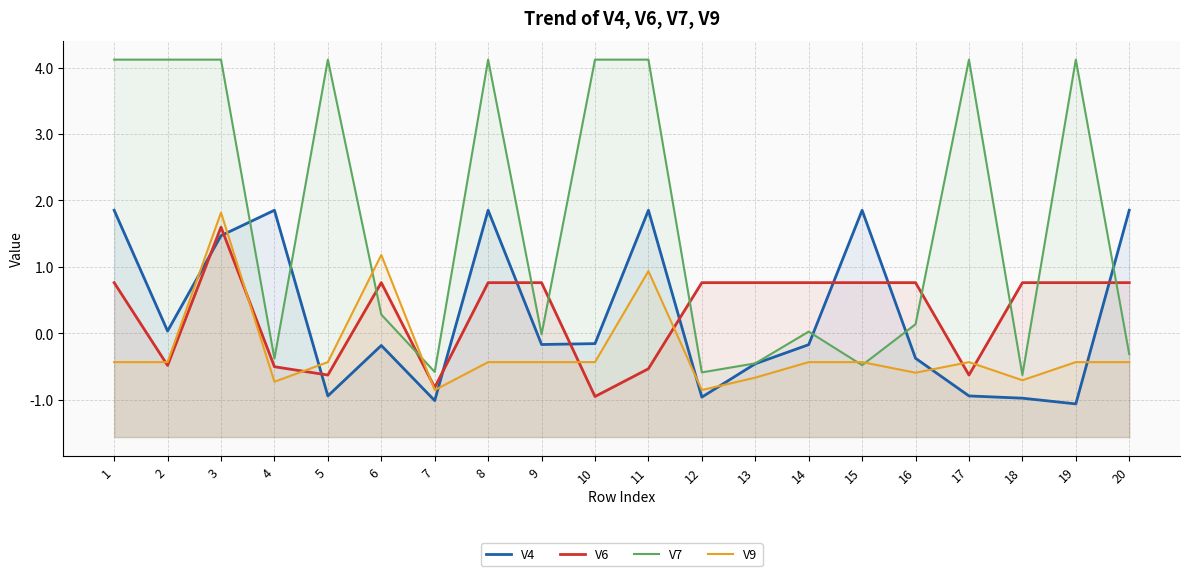

Read the V9 value at 10.

-0.4